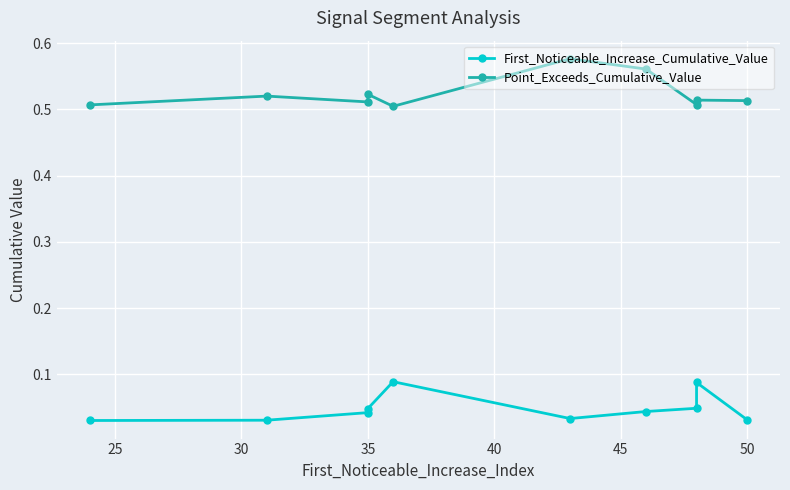

The First_Noticeable_Increase_Cumulative_Value series shows 0.0 at 25. True or false?

False